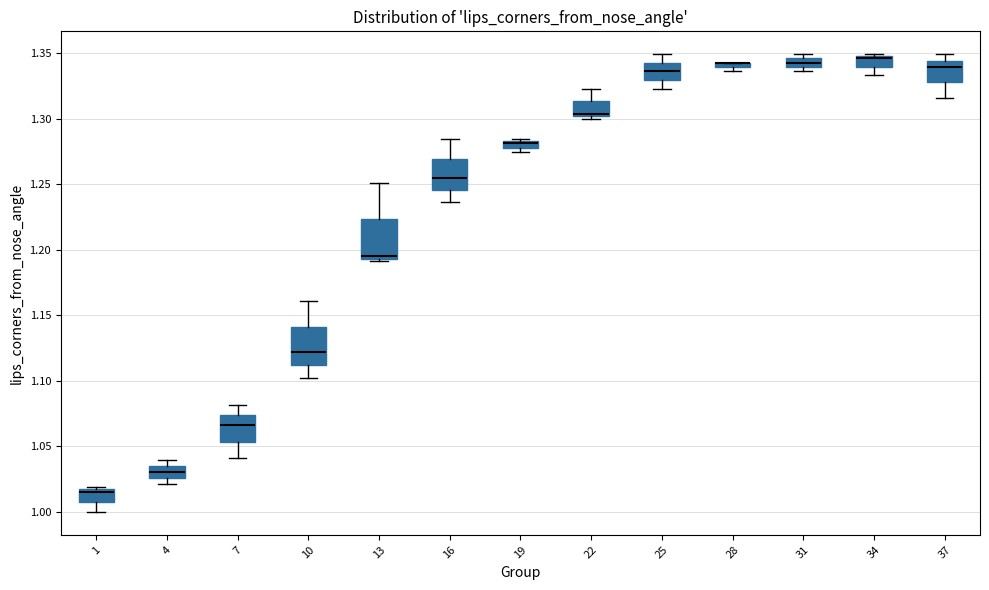

Where is the upper edge of the box at x = 31 on the y-axis? The values are not printed on the chart, so give them approximately, as read against the axis.

1.345